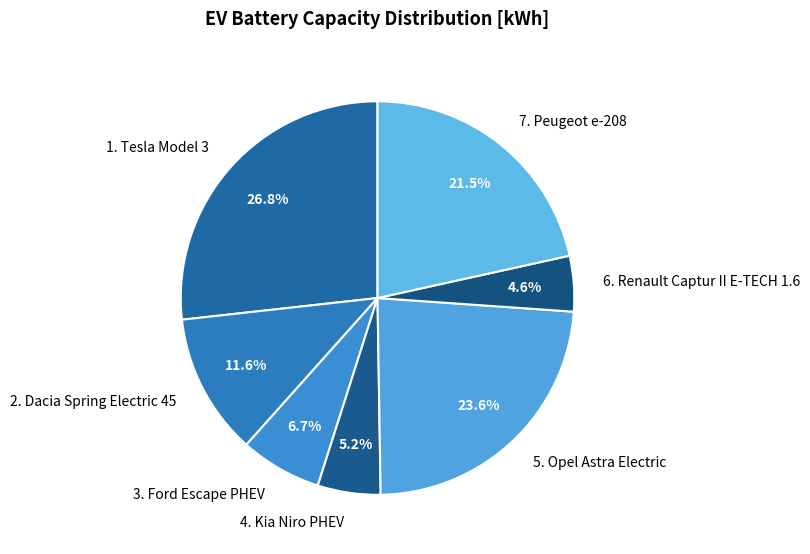

Is there any slice that represents more than half of the pie?

No